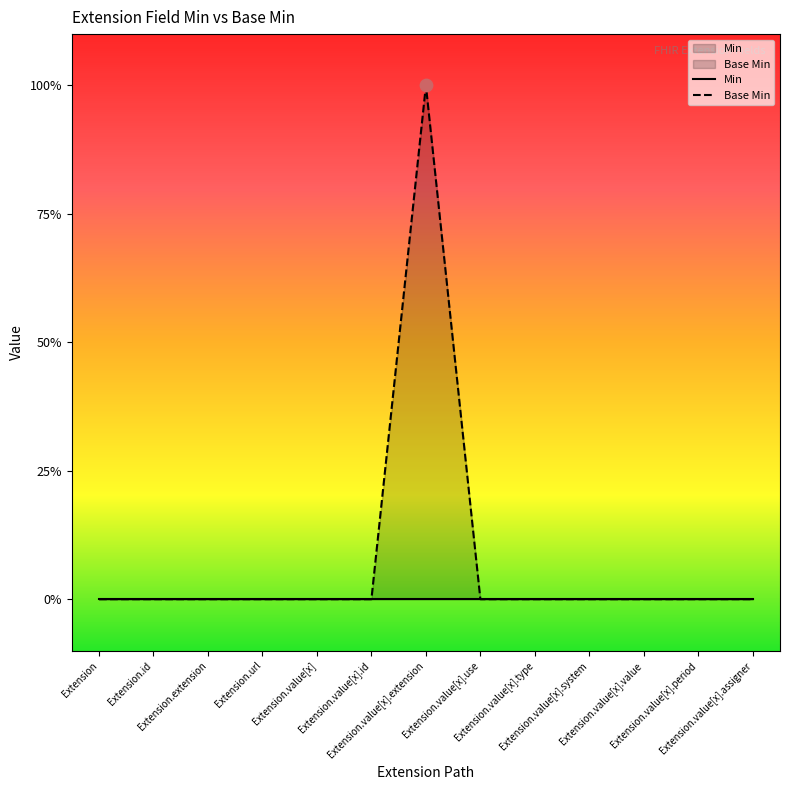

Which has a higher value, Extension.value[x].period or Extension.extension?

Extension.value[x].period